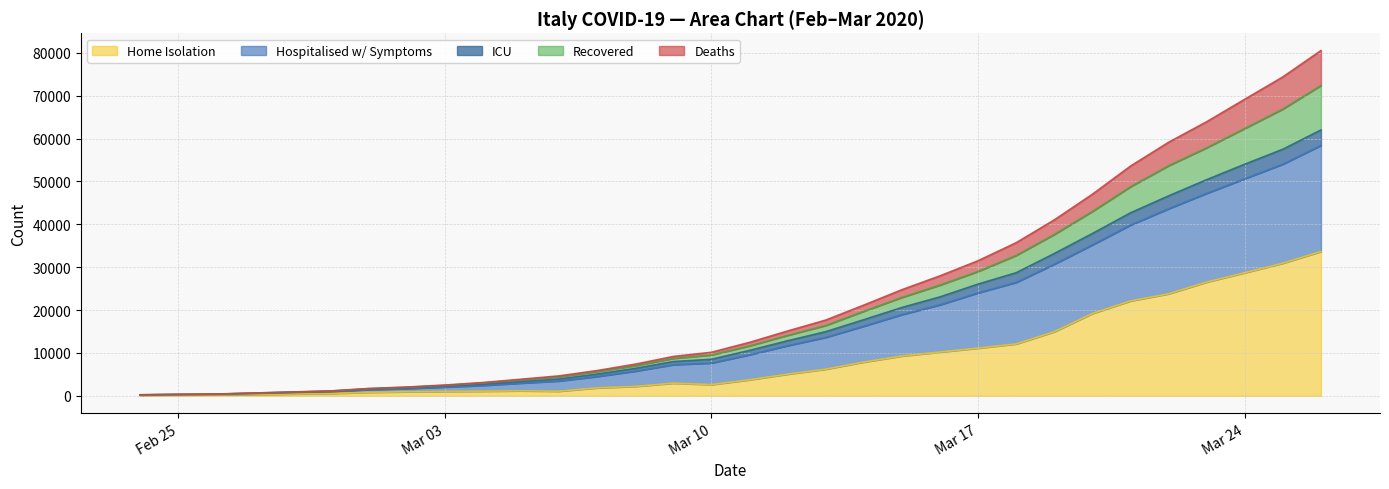

What are all the series names shown in the legend?

Home Isolation, Hospitalised w/ Symptoms, ICU, Recovered, Deaths